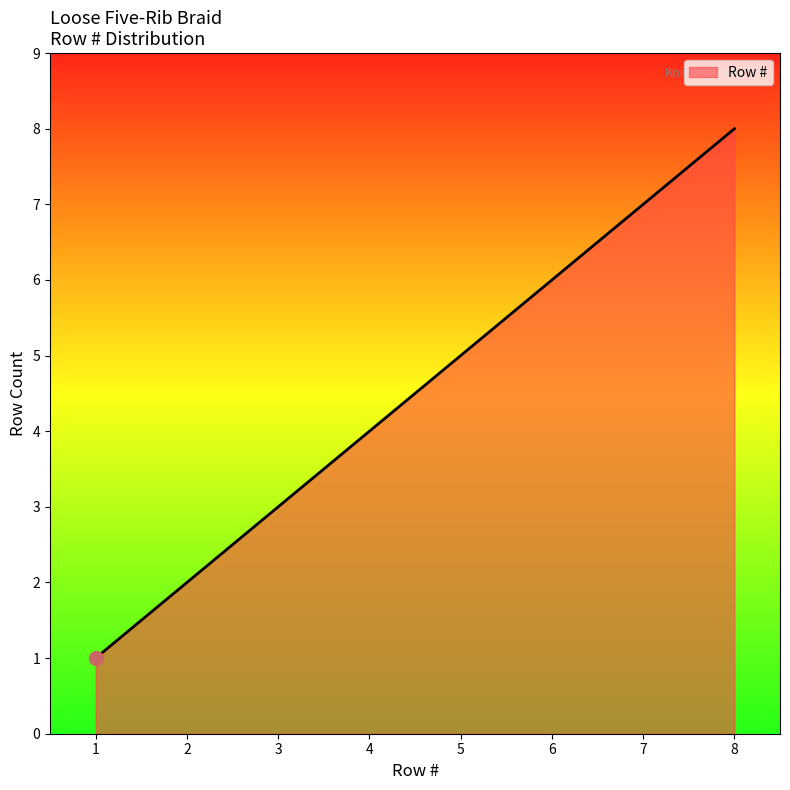

Between 8 and 4, which is larger?

8